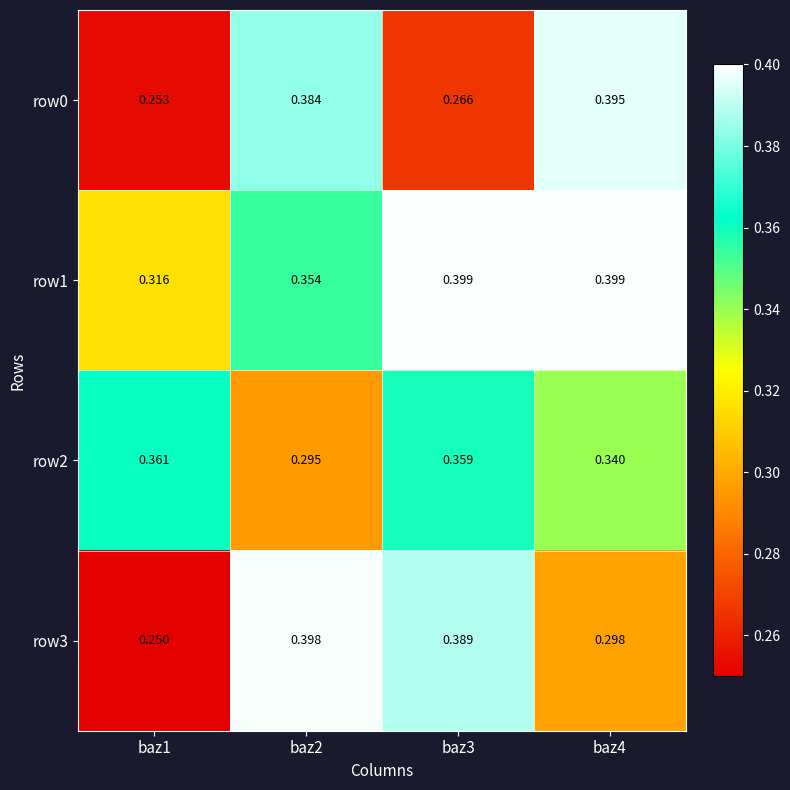

Is the value of row0 at baz4 greater than the value of row3 at baz2?

No